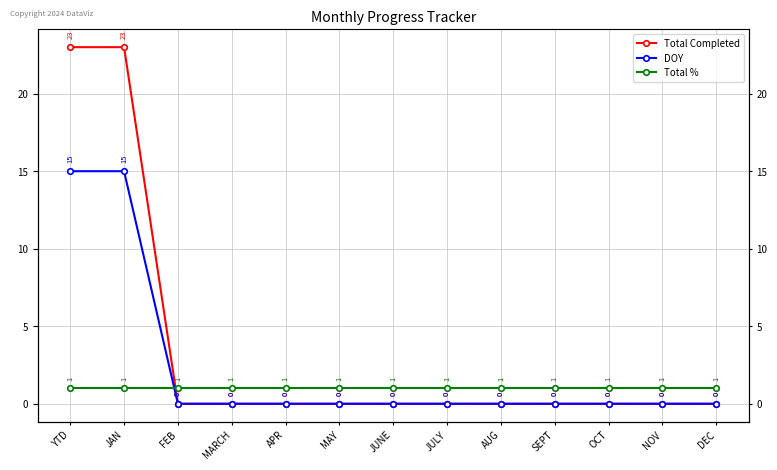

How many lines are shown in the chart?

3